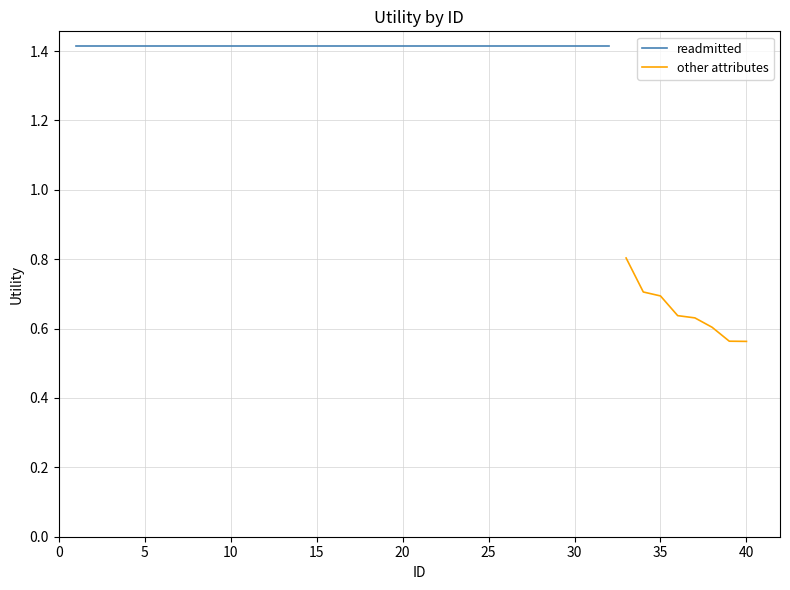

What is the maximum value for other attributes?

0.8